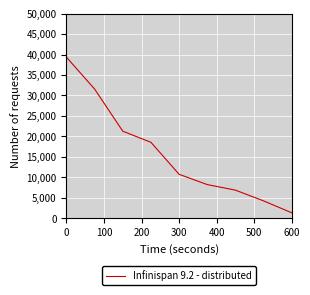

What is the greatest value displayed?

39348.6